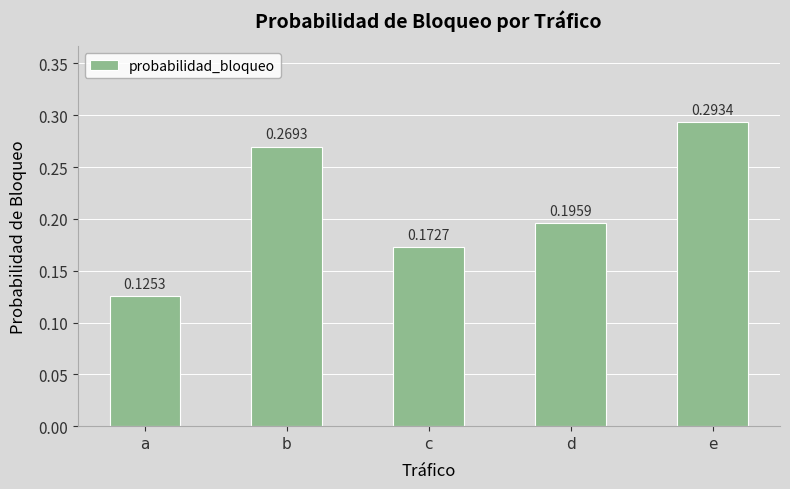

At which category does the chart reach its minimum across all series?

a